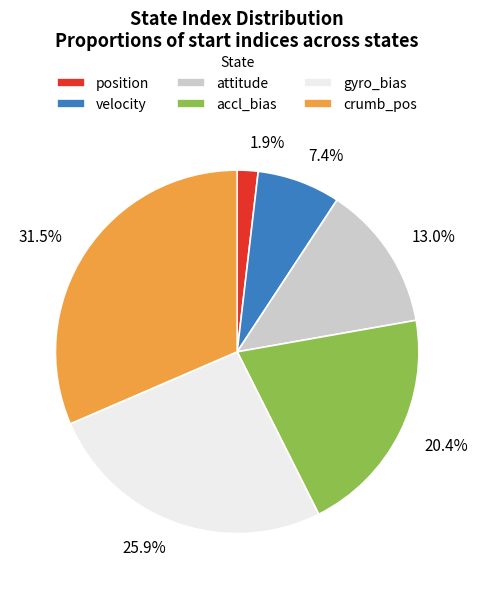

The velocity slice represents 7% of the pie. True or false?

True